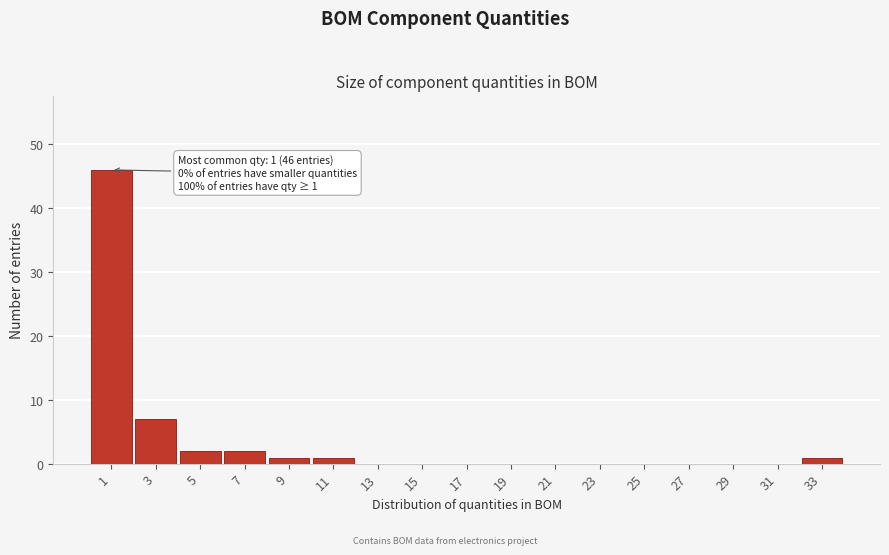

Reading left to right, transcribe all the data shown in this chart.

1=46	3=7	5=2	7=2	9=1	11=1	13=0	15=0	17=0	19=0	21=0	23=0	25=0	27=0	29=0	31=0	33=1